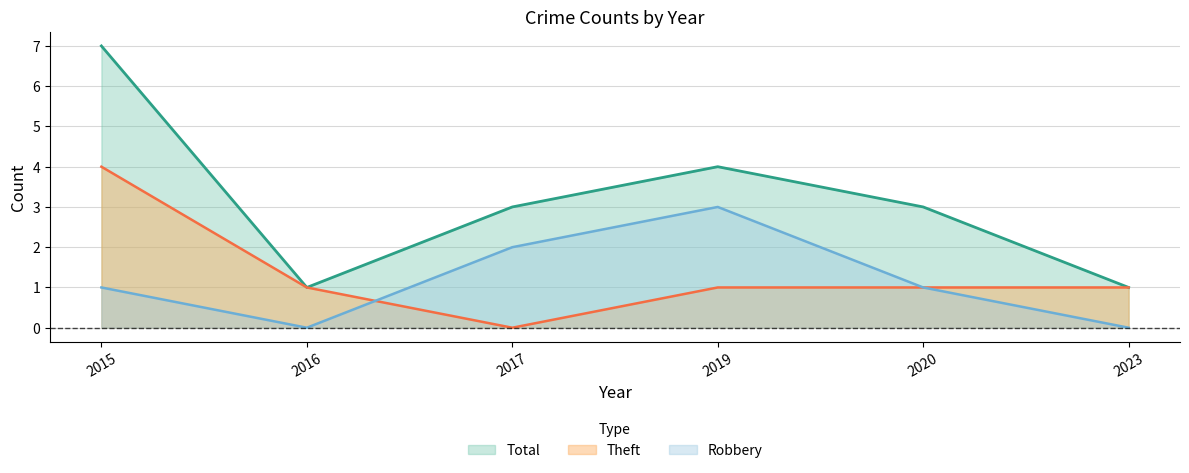

Where is the first local minimum for Robbery?

2016